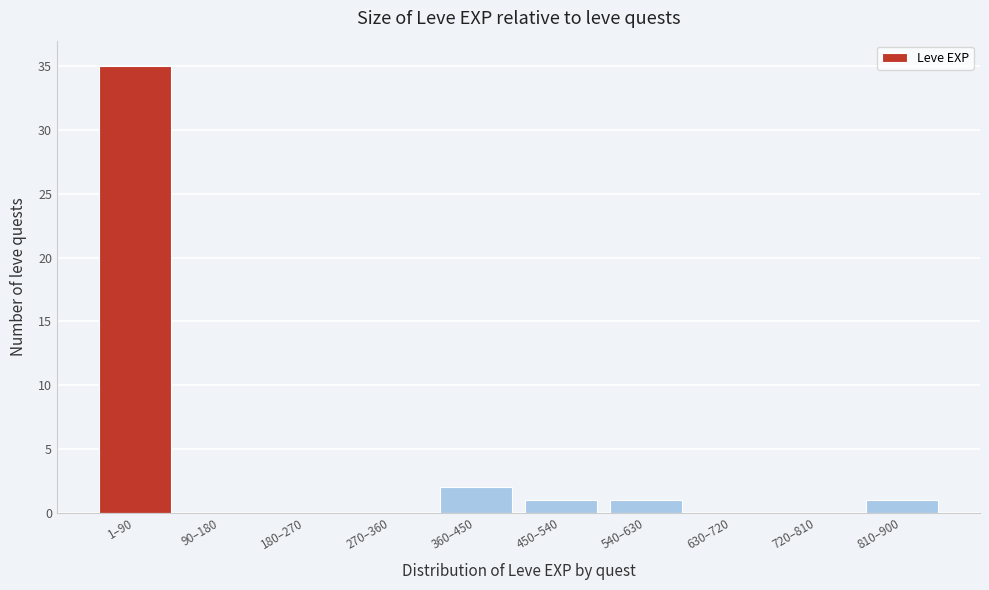

Reading right to left, transcribe all the data shown in this chart.

810–900=1	720–810=0	630–720=0	540–630=1	450–540=1	360–450=2	270–360=0	180–270=0	90–180=0	1–90=35